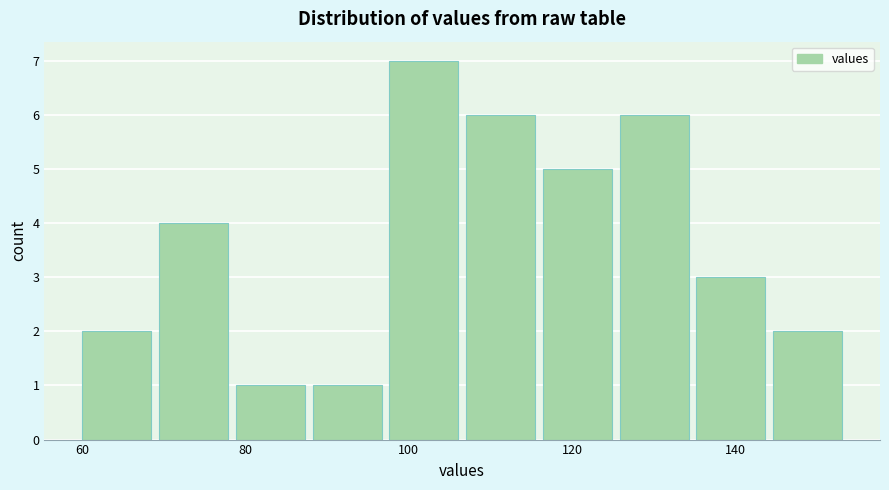

Reading left to right, transcribe this chart: for each bar, give the range it covers on the x-axis and its height. Neither the bar edges nor the heights are printed on the chart, so give them approximately, as read against the axes.

60.0 to 69.4: 2
69.4 to 78.8: 4
78.8 to 88.2: 1
88.2 to 97.6: 1
97.6 to 107.0: 7
107.0 to 116.4: 6
116.4 to 125.8: 5
125.8 to 135.2: 6
135.2 to 144.6: 3
144.6 to 154.0: 2